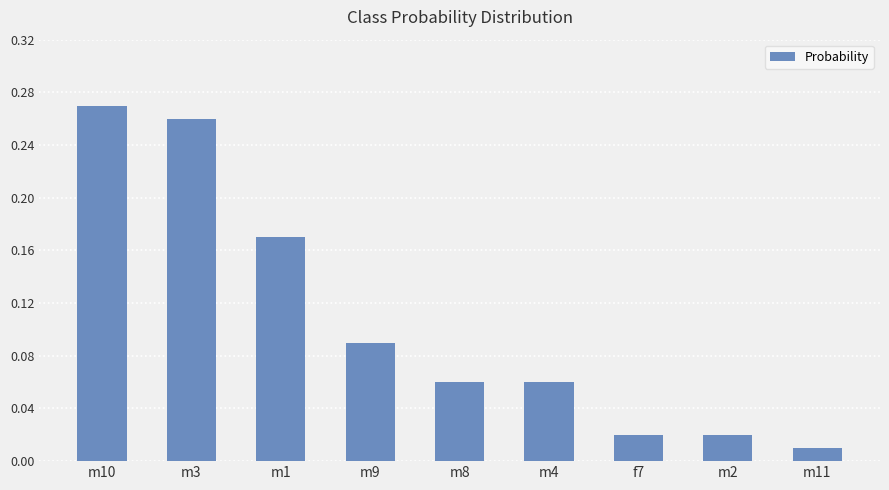

What is the sum of all values?

1.0